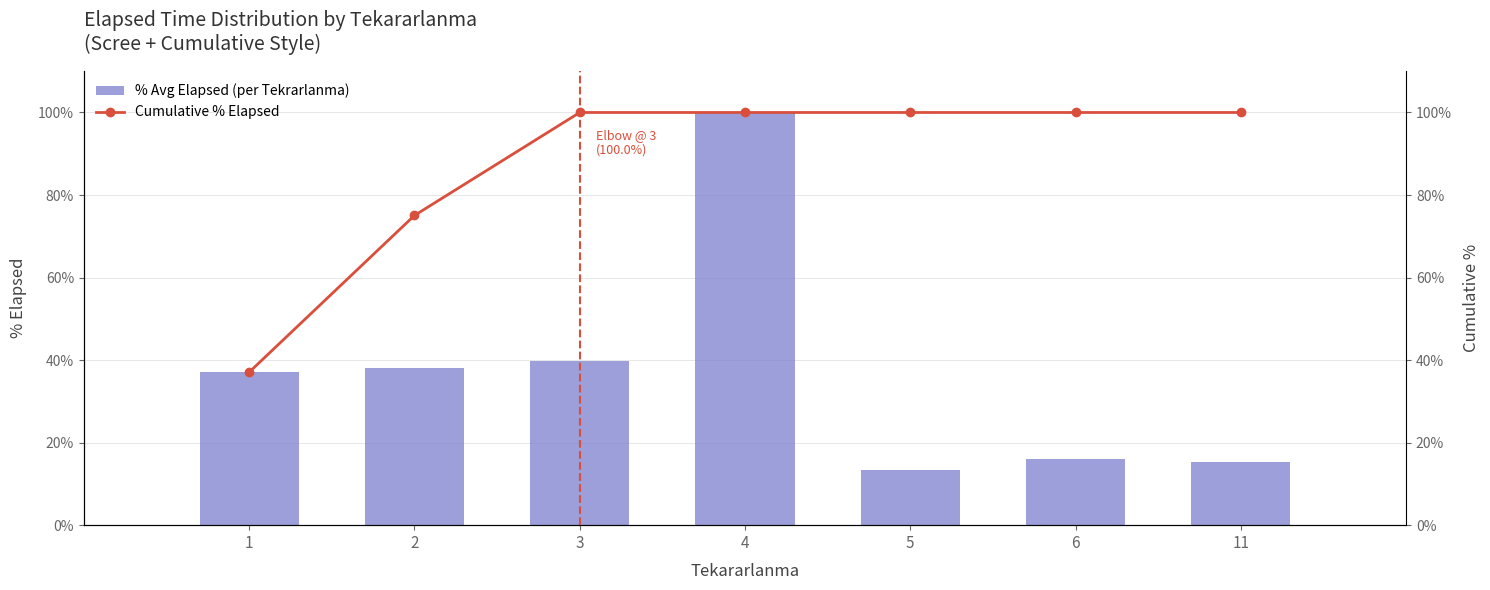

Read the % Avg Elapsed (per Tekrarlanma) value at 3.

39.7